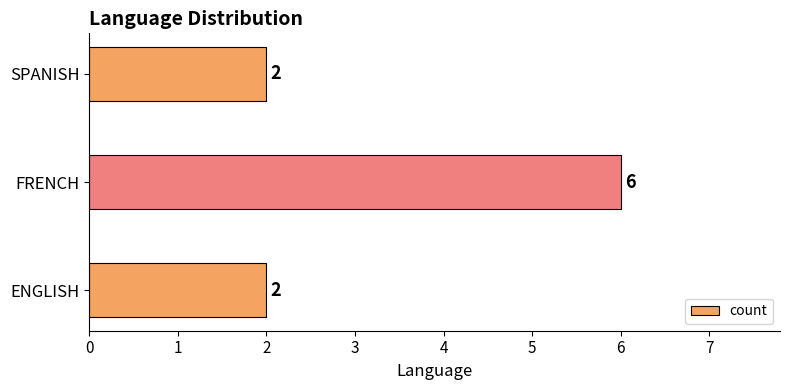

Reading top to bottom, transcribe all the data shown in this chart.

2	6	2